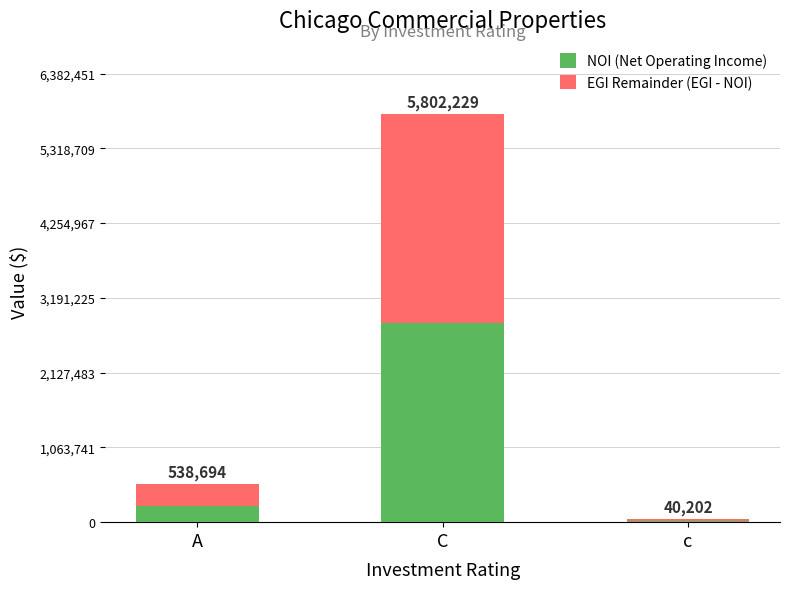

The value of EGI Remainder (EGI - NOI) at C is 5017424. True or false?

False